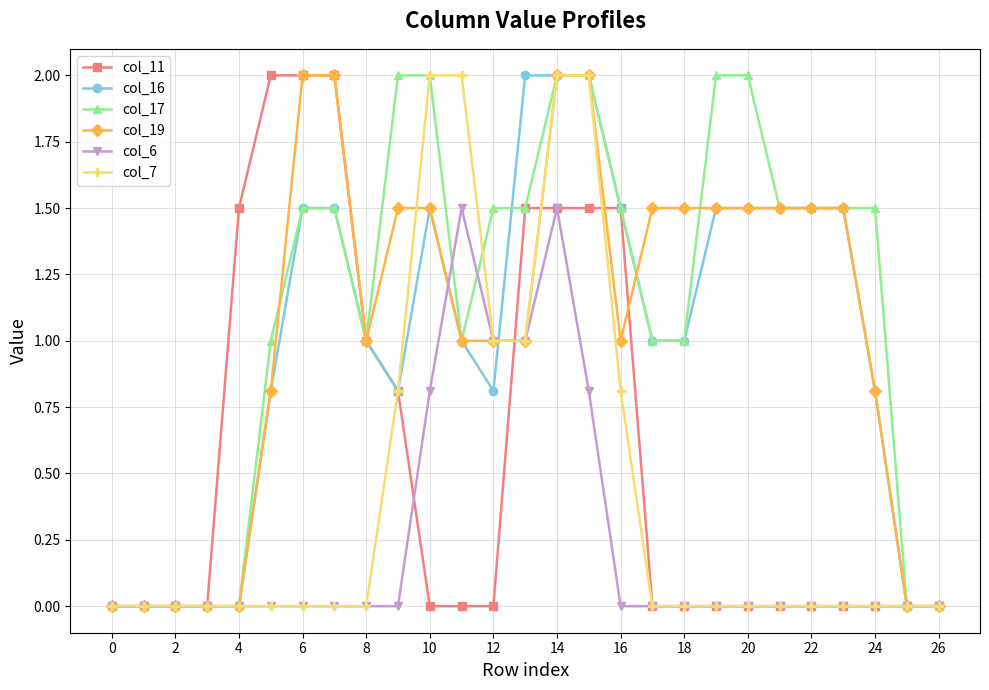

What is the highest value of the col_11 series?

2.0